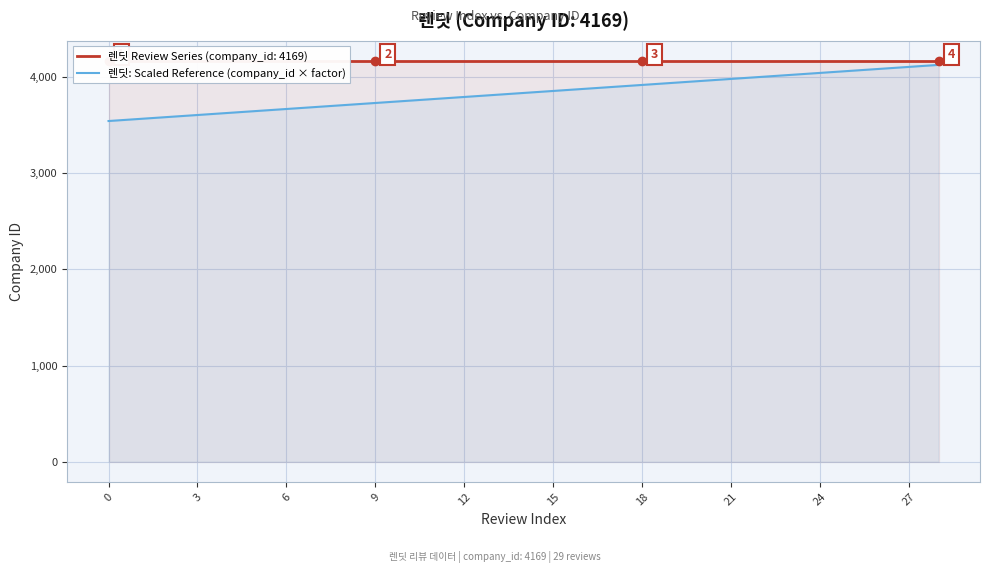

What is the maximum value for 렌딧: Scaled Reference (company_id × factor)?

4127.3